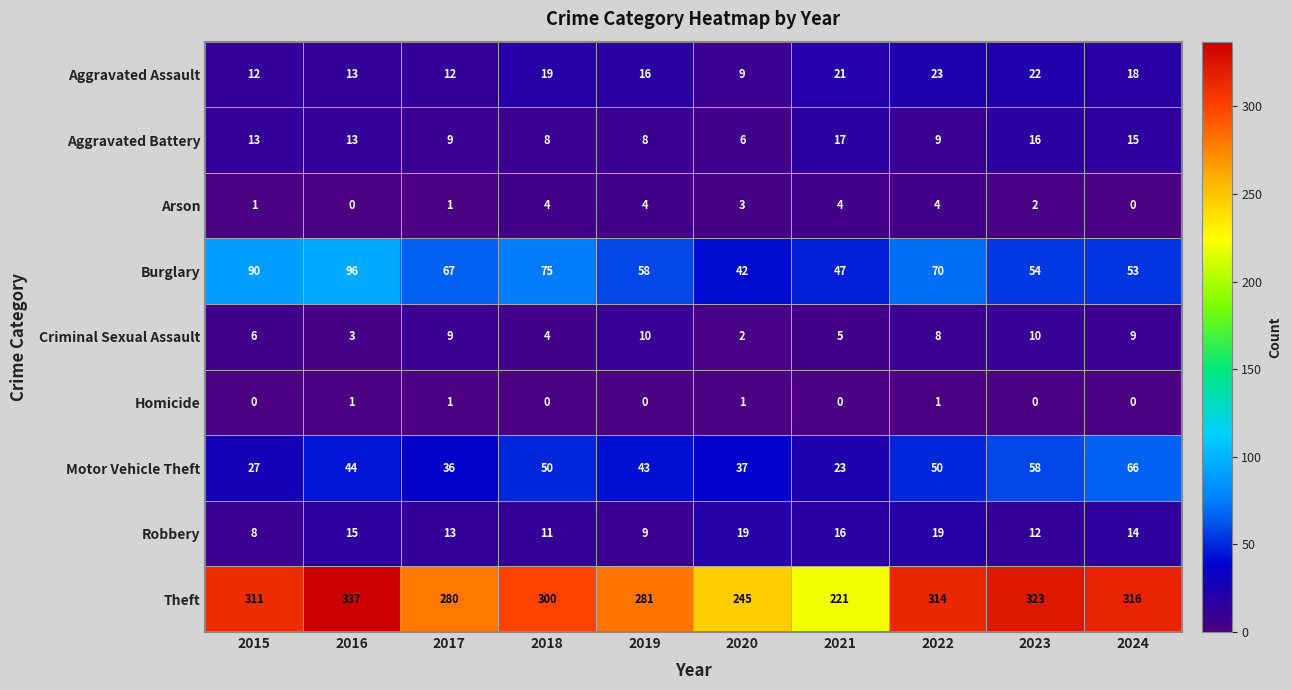

The value of Theft at 2016 is 337. True or false?

True